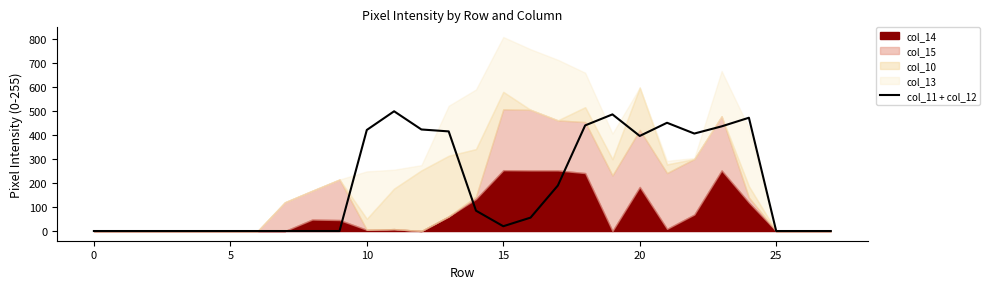

Is it true that col_11 + col_12 equals 210 at 0?

False